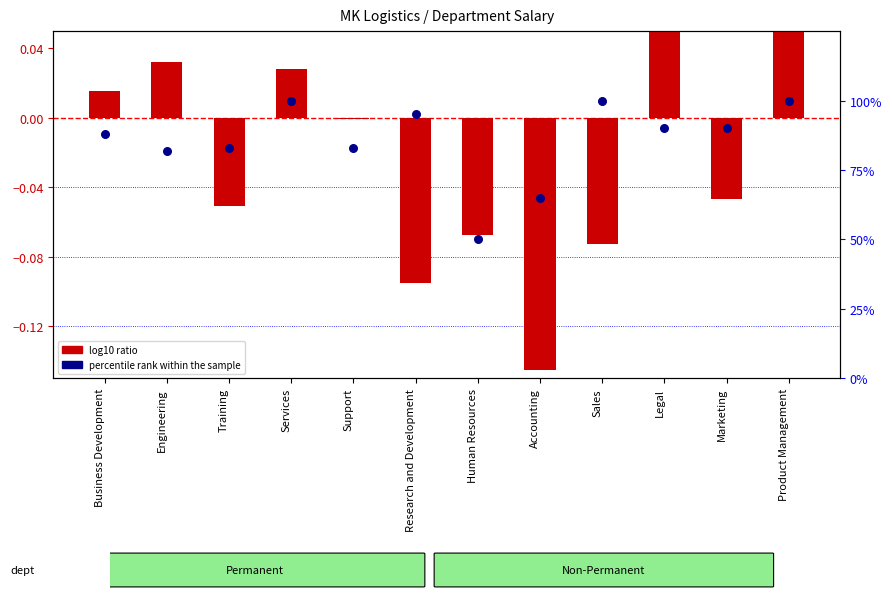

What are all the series names shown in the legend?

log10 ratio, percentile rank within the sample